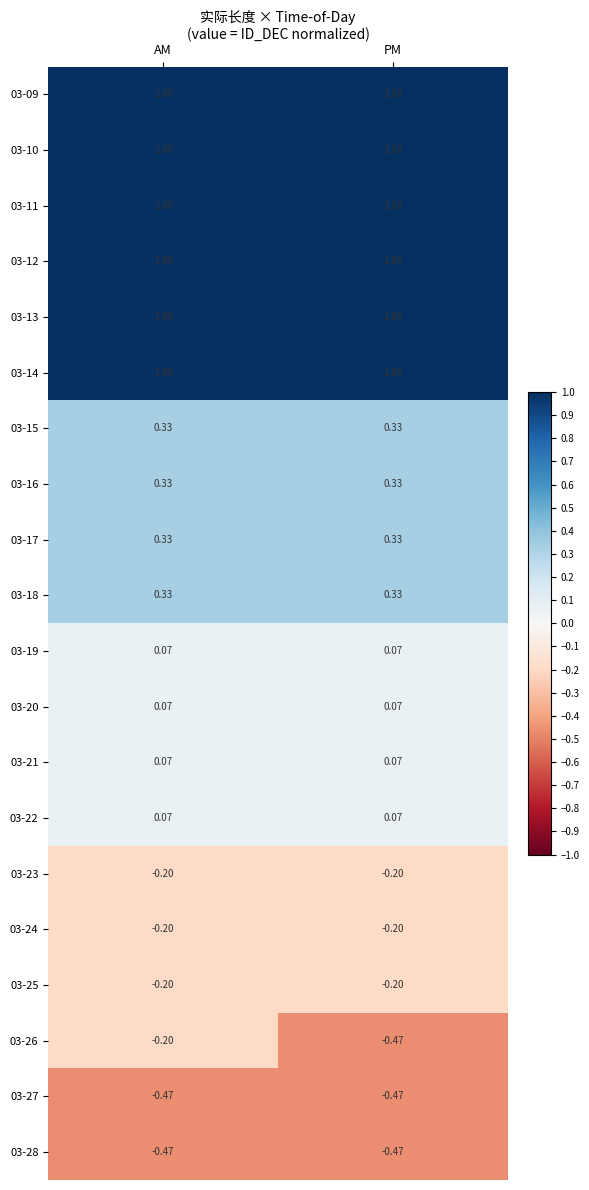

Is the value of 03-11 at PM greater than the value of 03-23 at PM?

Yes